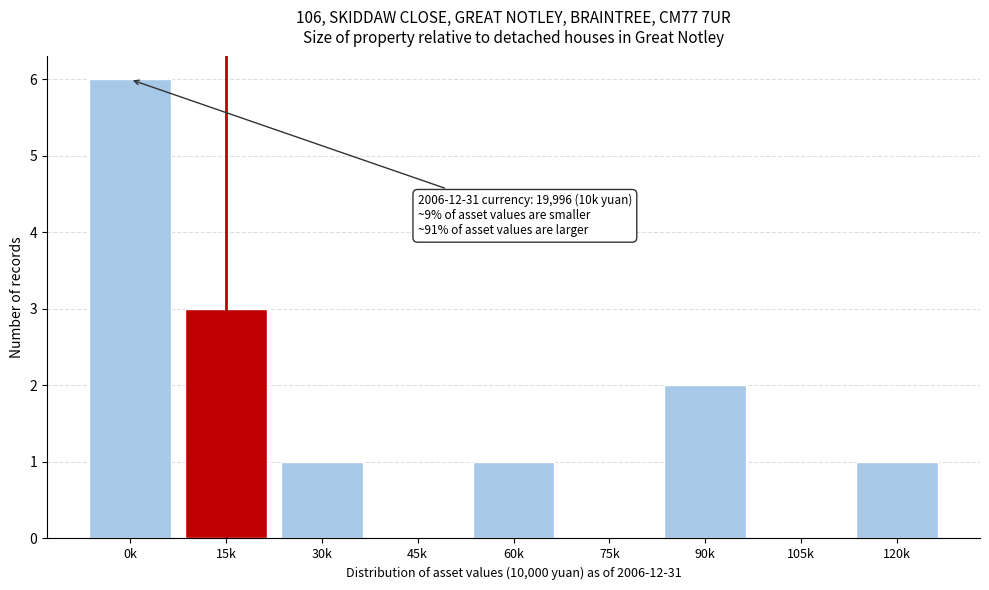

Reading right to left, extract all data points from this chart.

120k=1	105k=0	90k=2	75k=0	60k=1	45k=0	30k=1	15k=3	0k=6